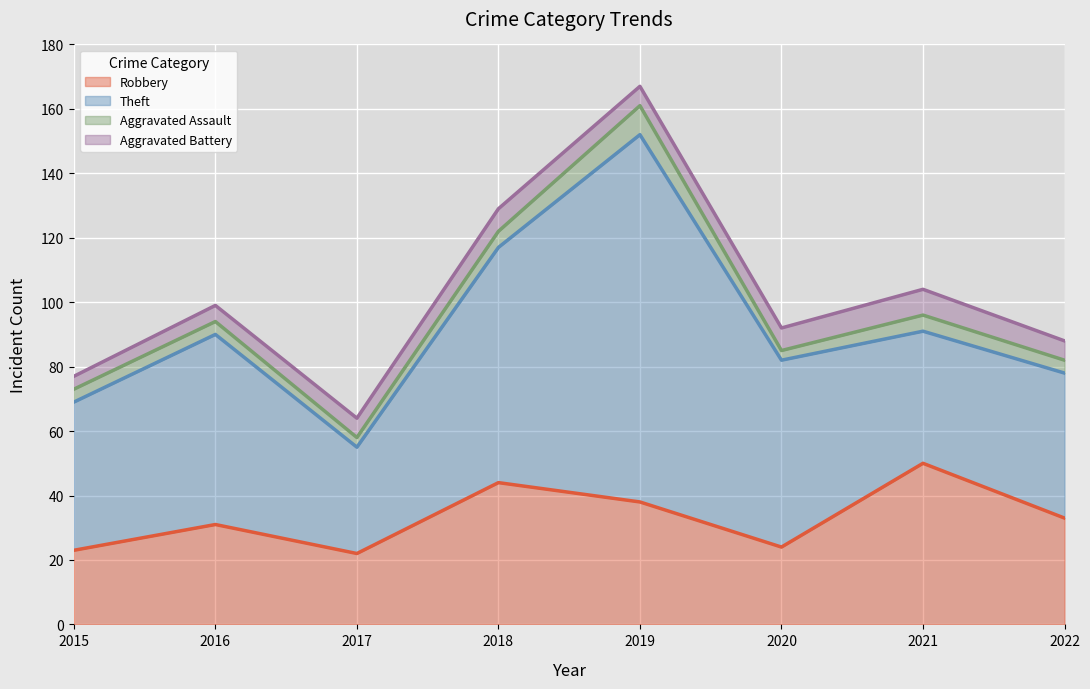

What is the total value across all series at 2016?

99